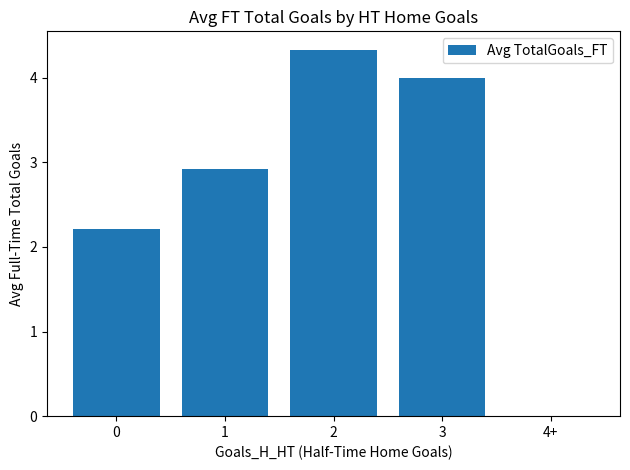

Are the bars horizontal?

No